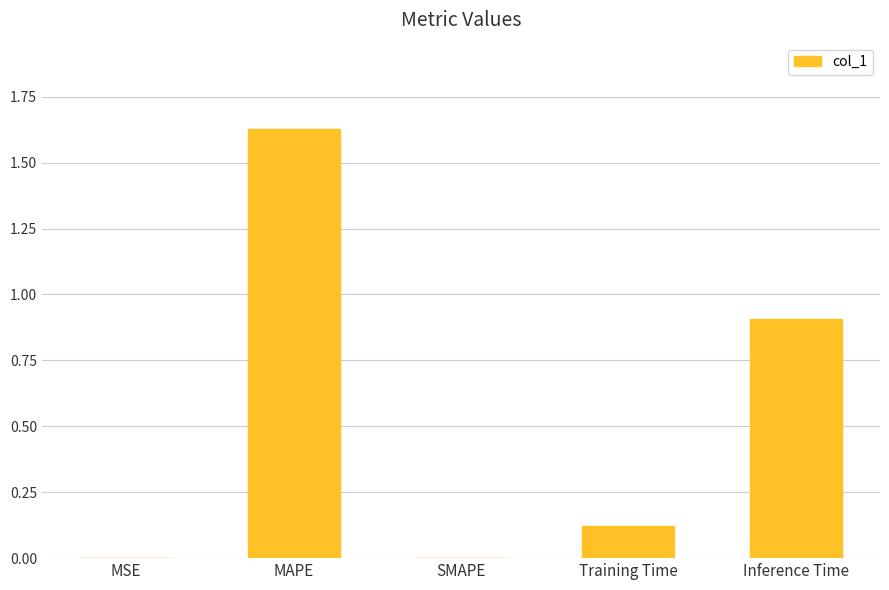

What value does the data have at Inference Time?

0.9